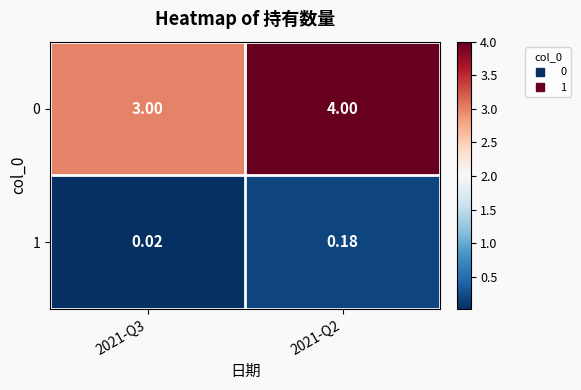

Is the value of 1 at 2021-Q3 greater than the value of 0 at 2021-Q3?

No